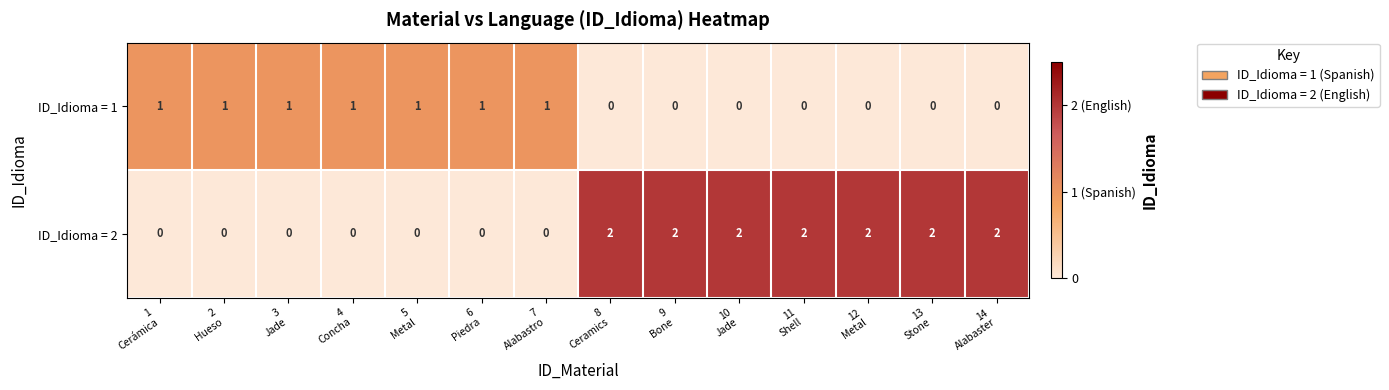

What is the spread (max minus min) of values at 4
Concha?

1